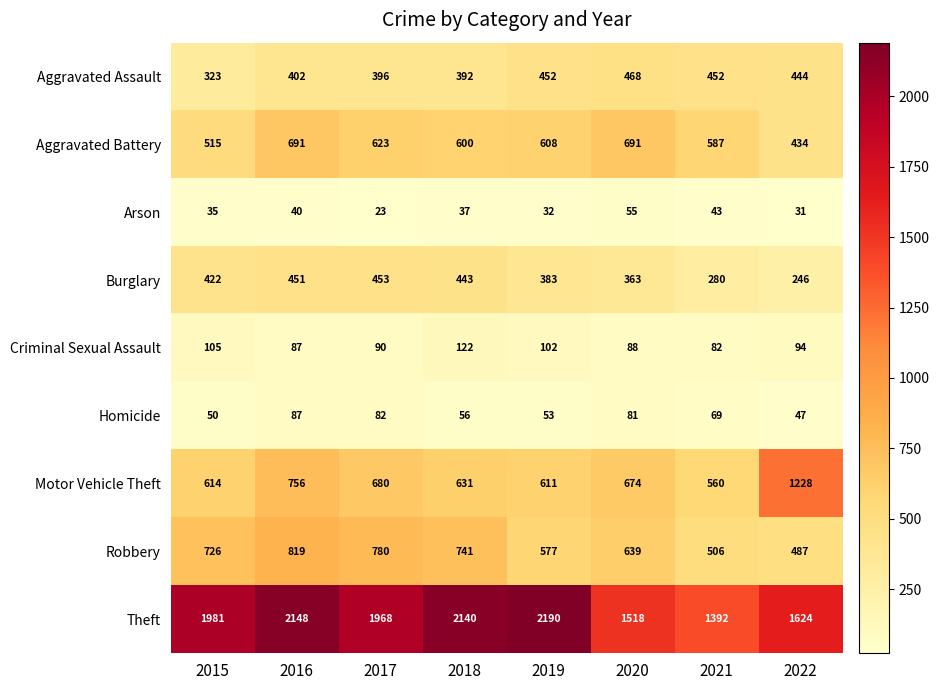

What value does the Aggravated Battery series have at 2021, to the nearest 5?

585